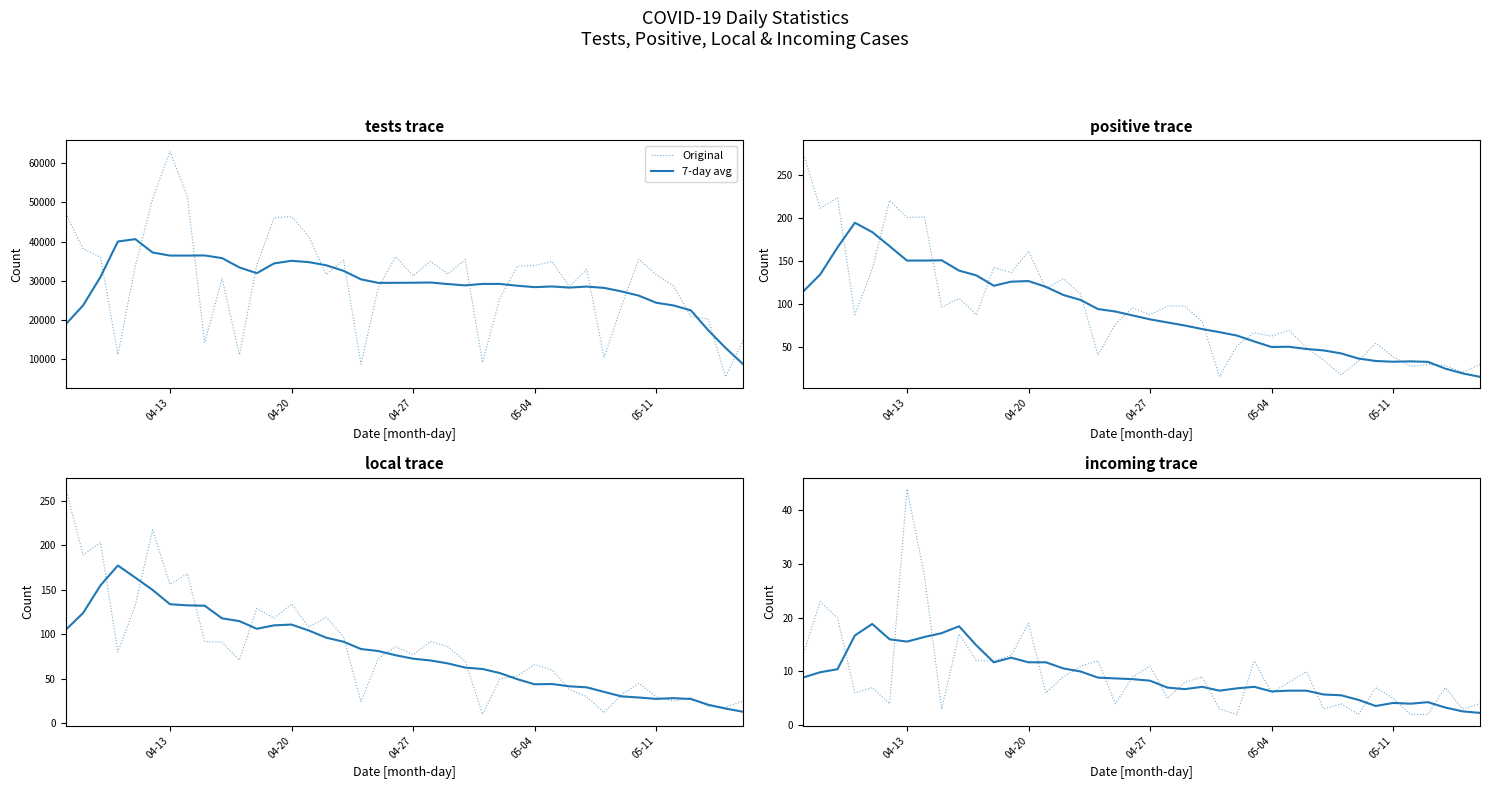

Rank the series by their maximum value, from lowest to highest.

7-day avg, Original